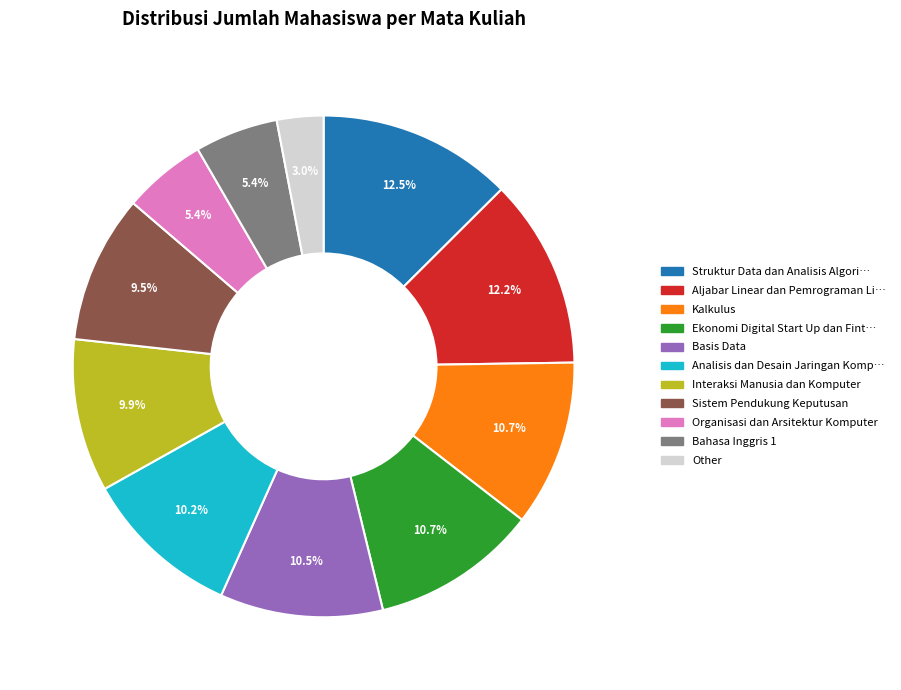

Is there any slice that represents more than half of the pie?

No